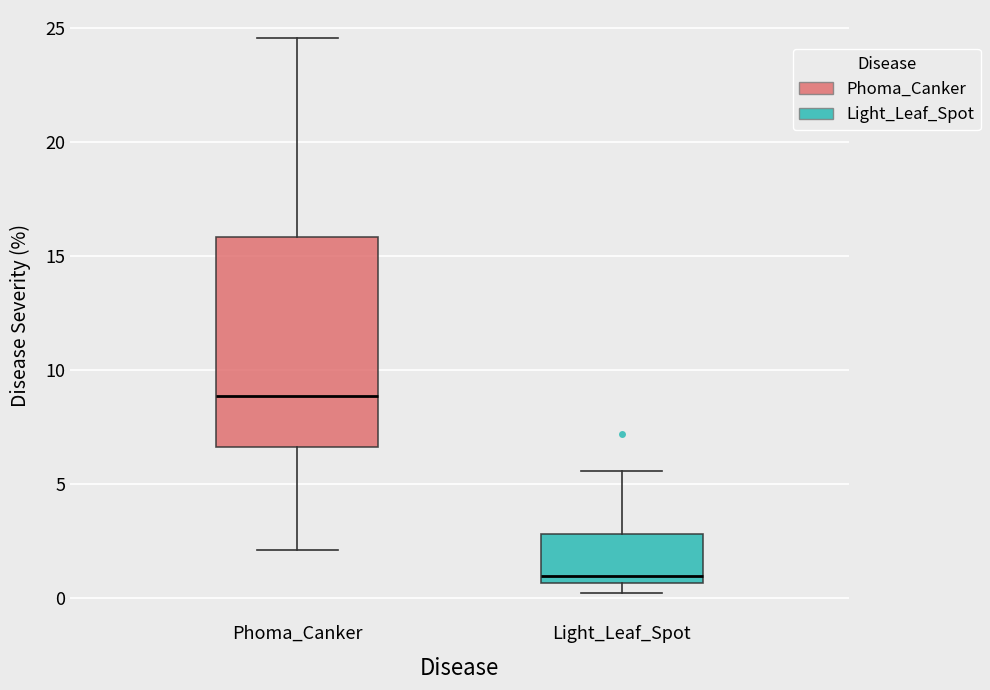

Reading left to right, transcribe this box plot: for each box, give where its median line is, the range the box spans, and where its two whiskers end, as read against the y-axis. The values are not printed on the chart, so give them approximately, as read against the axis.

Phoma_Canker: median 9.0, box 6.5 to 16.0, whiskers 2.0 to 24.5
Light_Leaf_Spot: median 1.0, box 0.5 to 3.0, whiskers 0.0 to 5.5